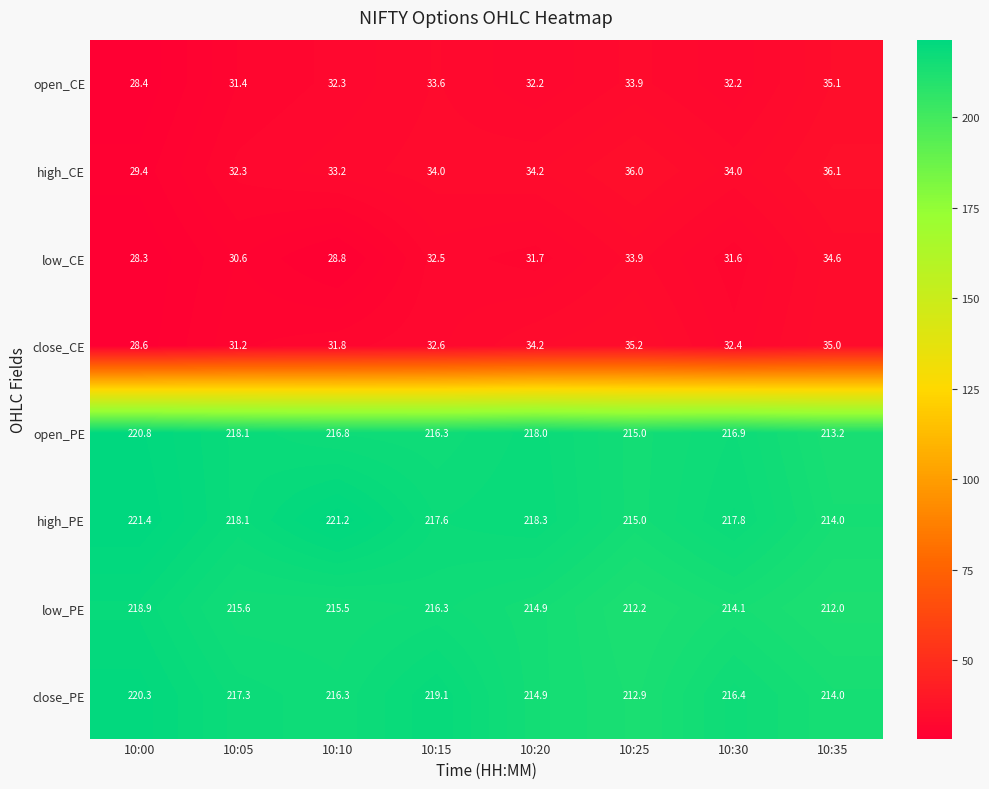

What is the sum of all high_CE values?

269.2